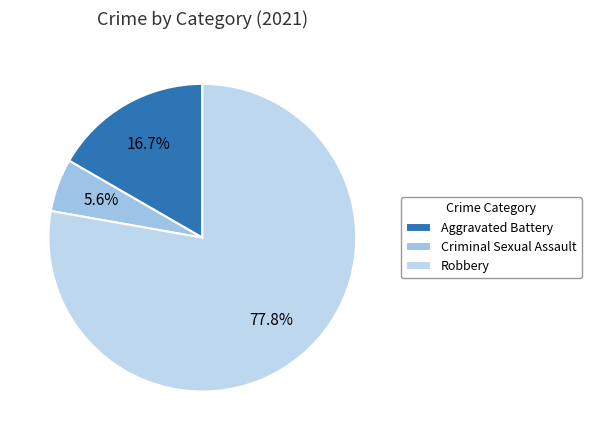

Count the number of slices in the pie.

3